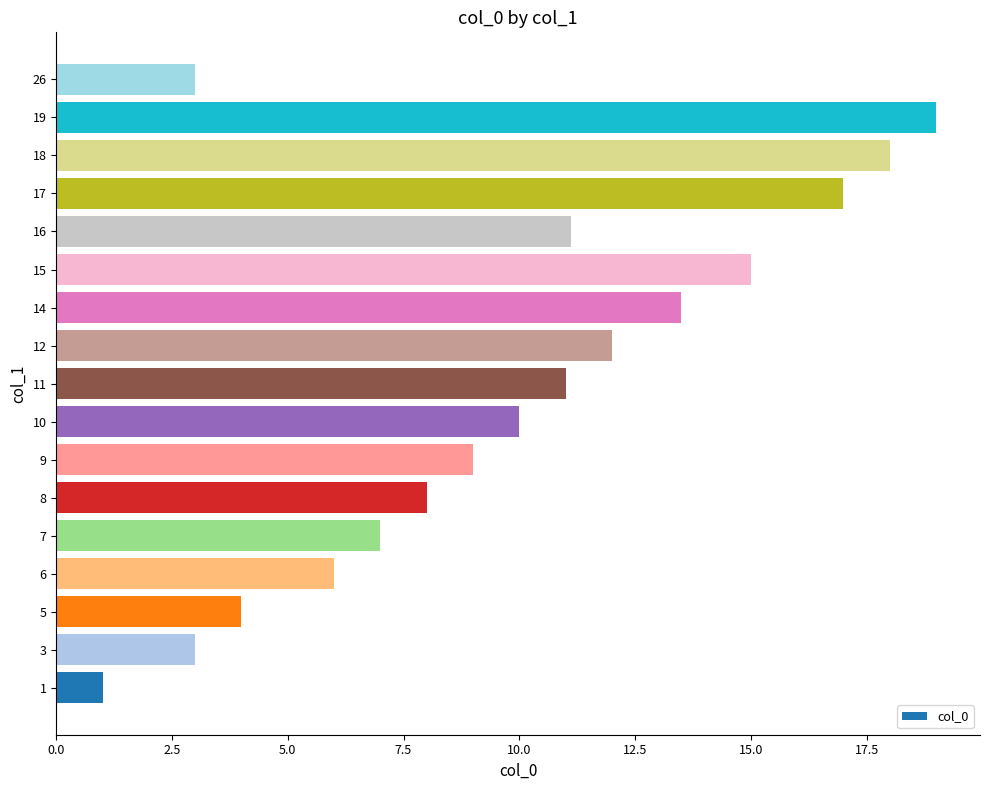

Reading bottom to top, list all the values displayed in this chart.

1.0	3.0	4.0	6.0	7.0	8.0	9.0	10.0	11.0	12.0	13.5	15.0	11.1	17.0	18.0	19.0	3.0